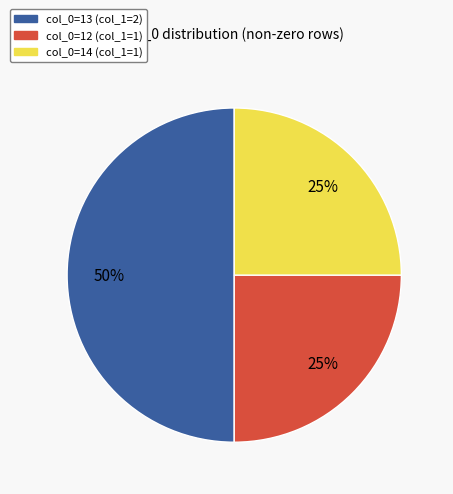

To the nearest percent, what is the difference between the largest and smallest slice percentages?

25%